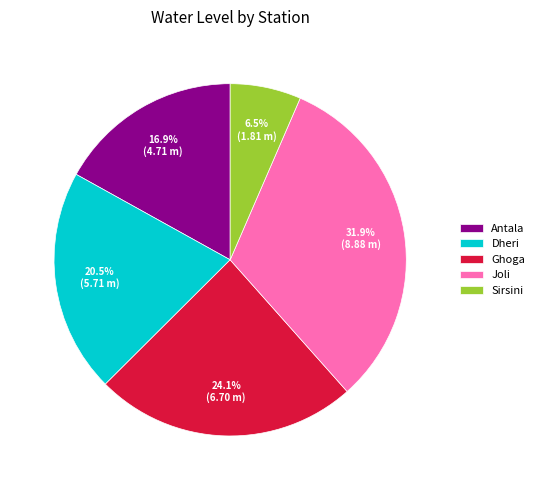

Does Antala account for over 50% of the chart?

No